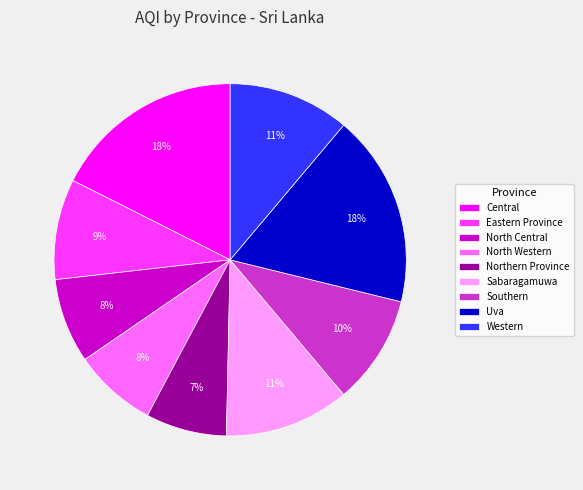

Which has a higher value, North Central or Western?

Western